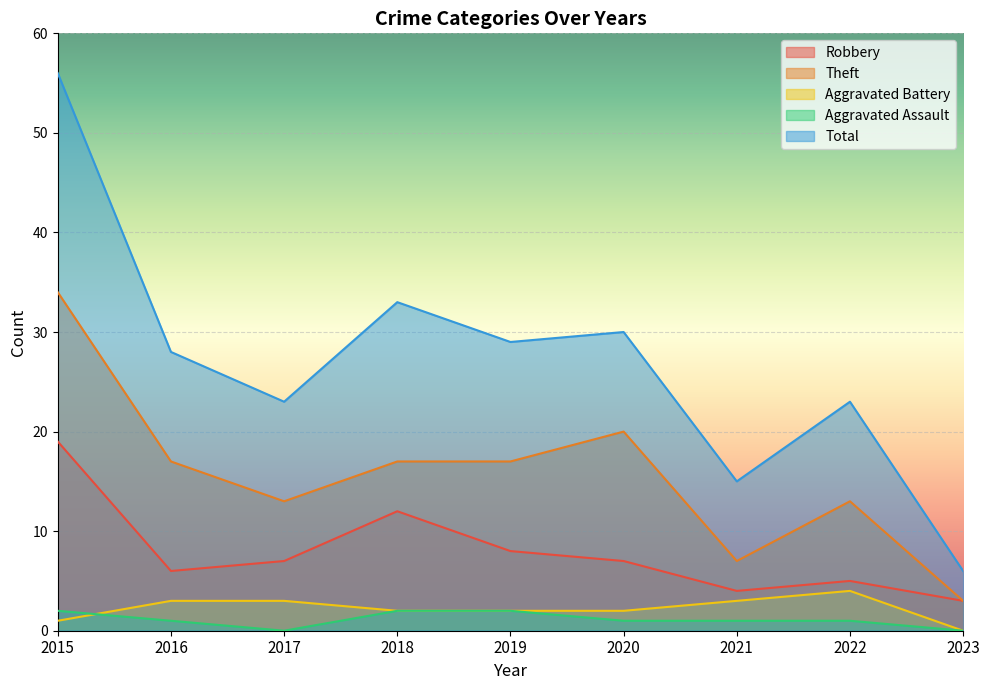

At which label does Aggravated Assault reach its peak?

2015